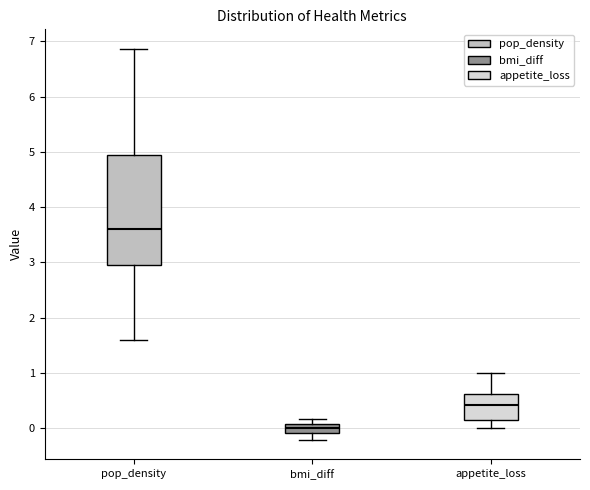

Reading left to right, read every box against the y-axis: the position of its median line, the range the box covers, and the ends of its whiskers. The values are not printed on the chart, so give them approximately, as read against the axis.

pop_density: median 3.6, box 3.0 to 4.9, whiskers 1.6 to 6.9
bmi_diff: median 0.0, box -0.1 to 0.1, whiskers -0.2 to 0.2
appetite_loss: median 0.4, box 0.2 to 0.6, whiskers 0.0 to 1.0